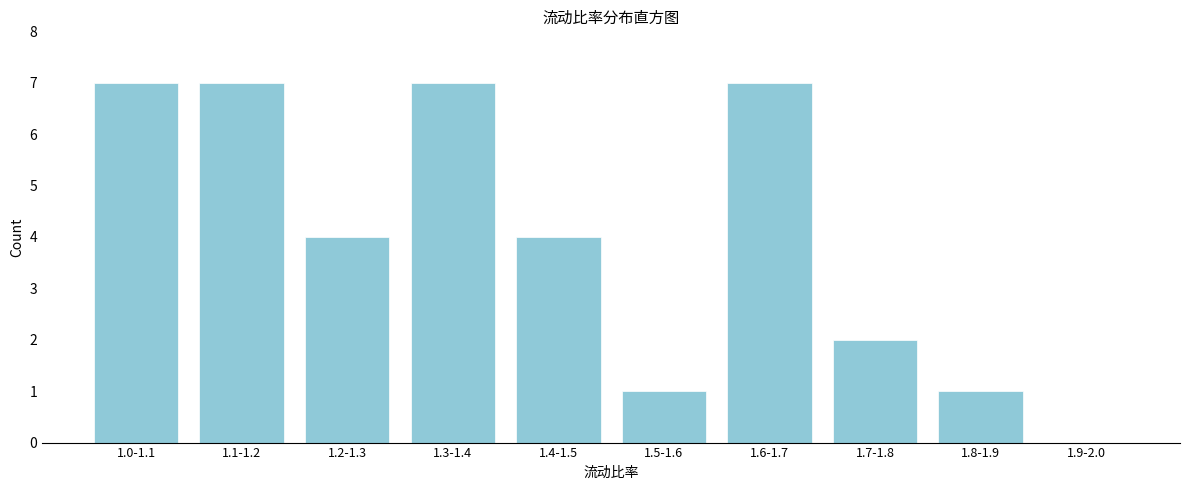

Reading left to right, transcribe all the data shown in this chart.

1.0-1.1=7	1.1-1.2=7	1.2-1.3=4	1.3-1.4=7	1.4-1.5=4	1.5-1.6=1	1.6-1.7=7	1.7-1.8=2	1.8-1.9=1	1.9-2.0=0